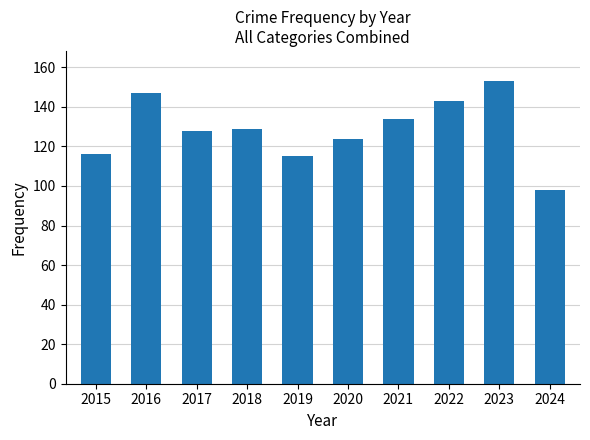

Which label corresponds to the smallest value in the chart?

2024